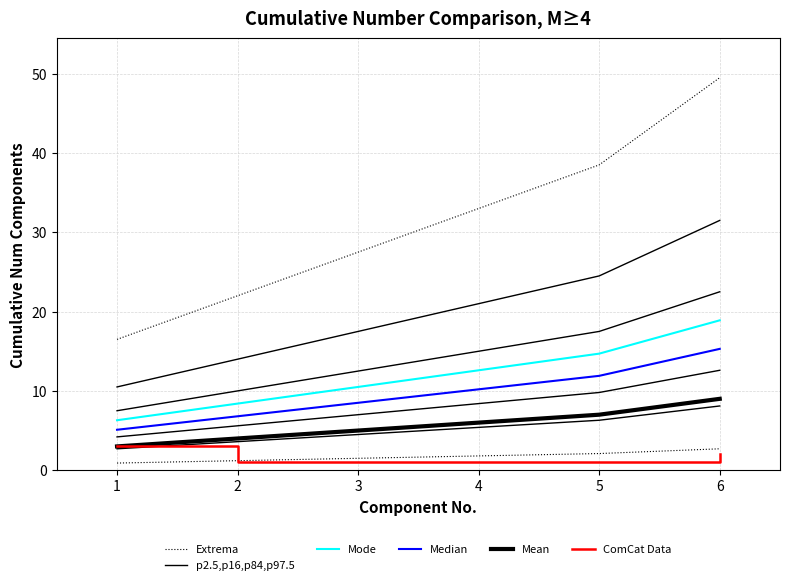

What is the value of the Extrema point at the 1st from the left?

16.5